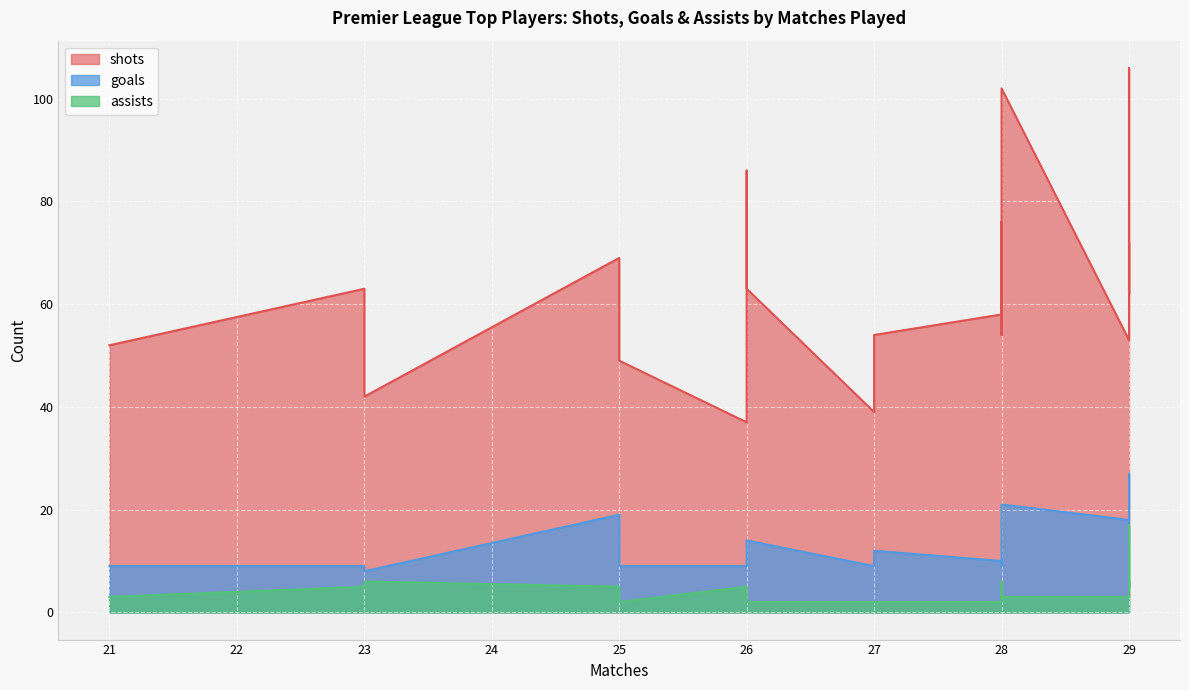

What is the total value across all series at 29?

150